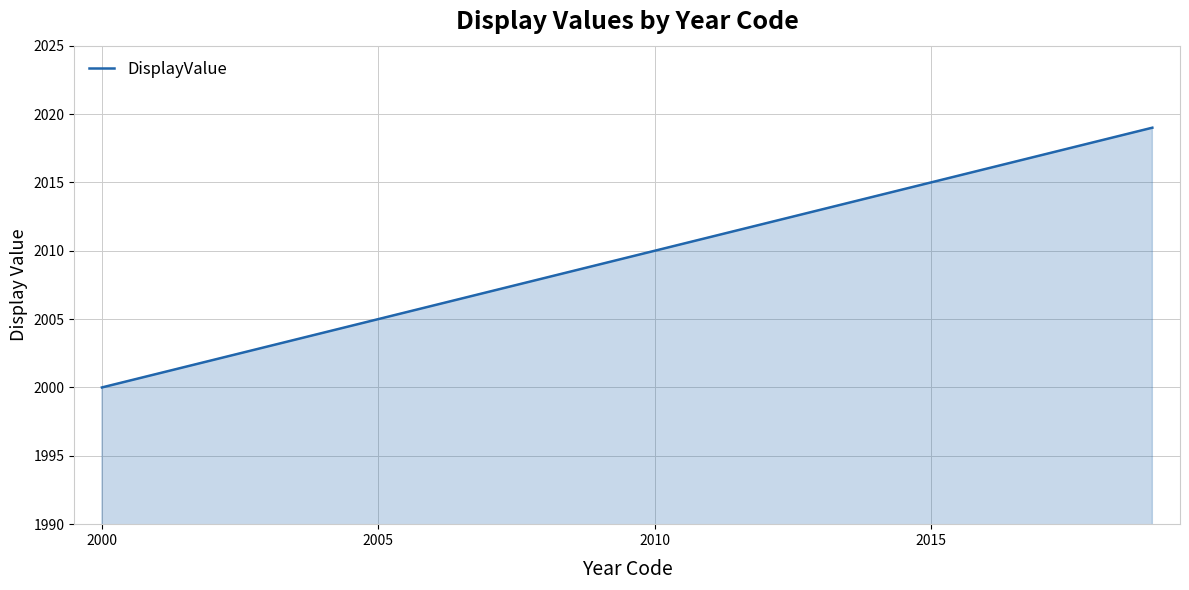

What is the minimum value shown in the chart?

2000